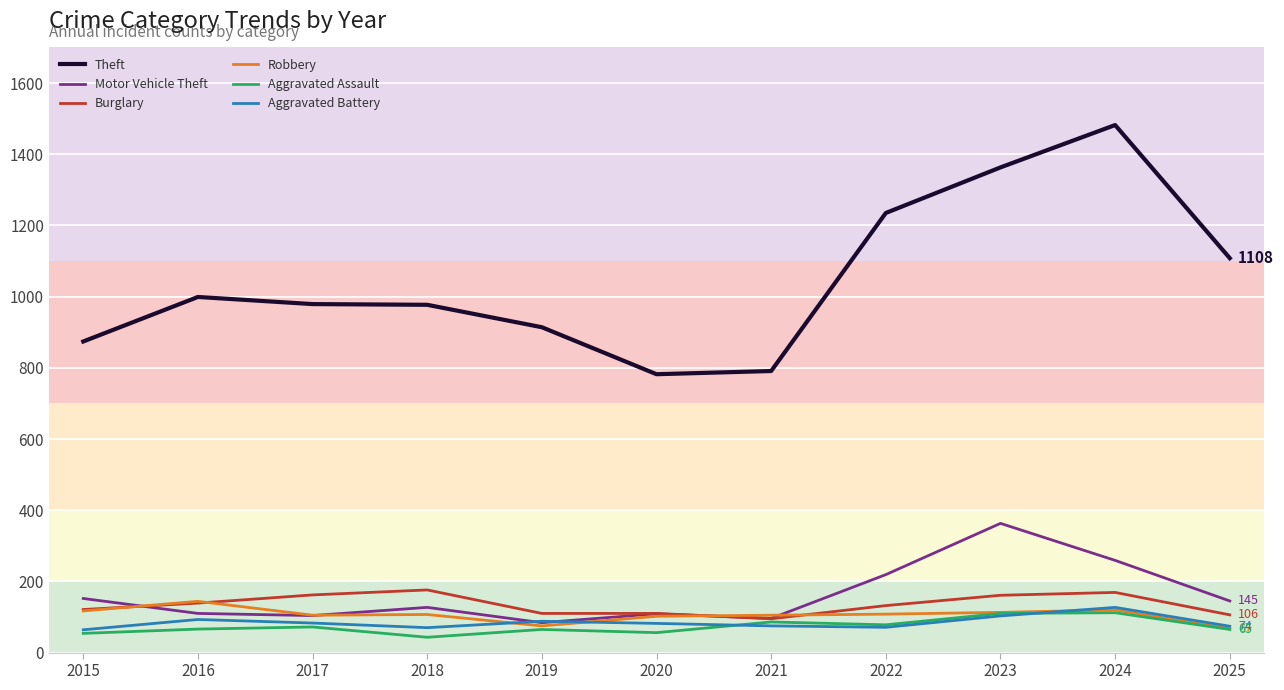

Which series has the largest range (max minus min)?

Theft